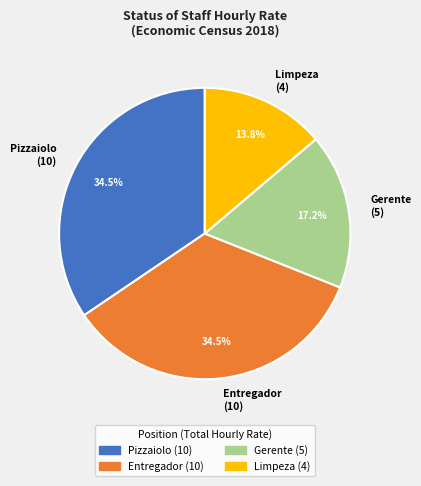

Is there a majority slice in this chart?

No